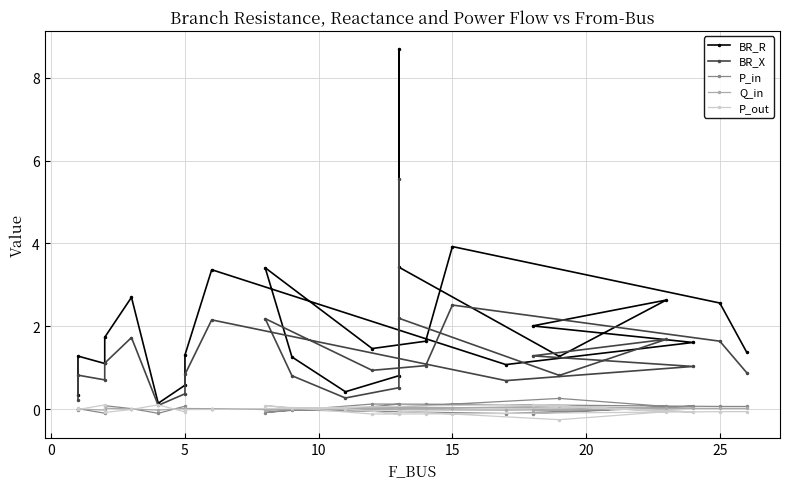

What is the sum of all P_out values?

-0.8